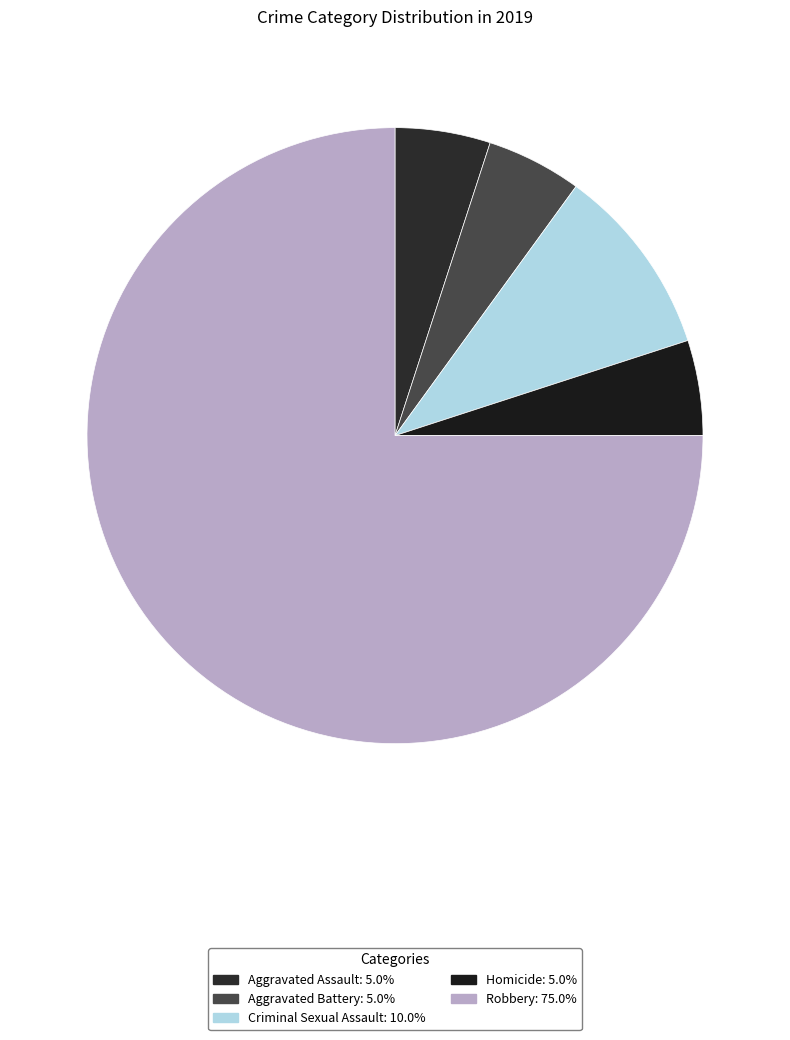

Does any single category account for the majority?

Yes